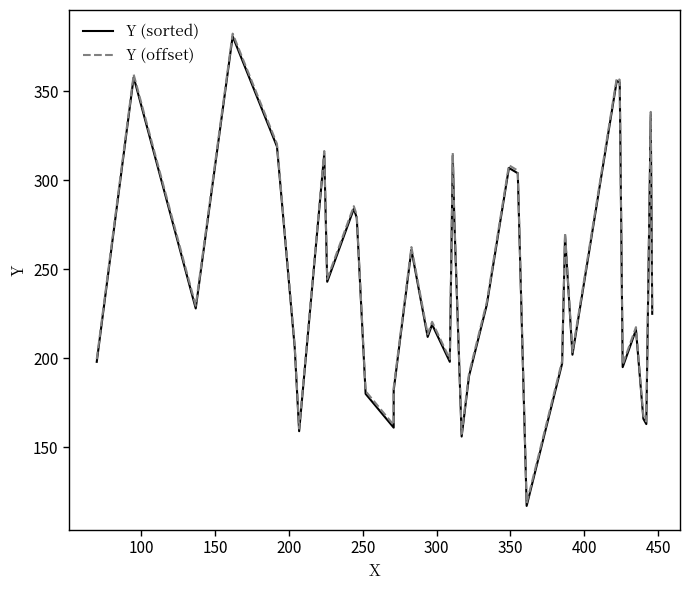

What is the difference between the highest and lowest values at 150?

1.5